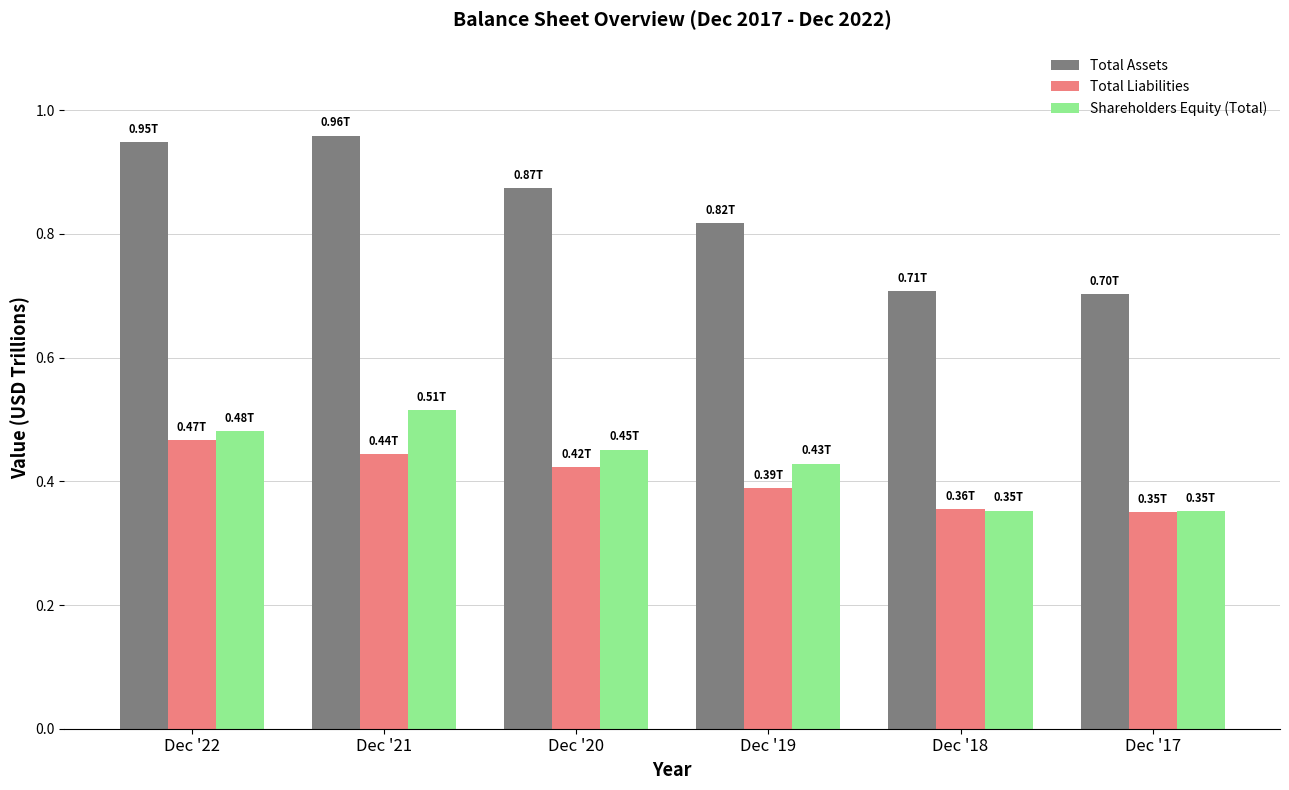

Which series has the largest range (max minus min)?

Total Assets